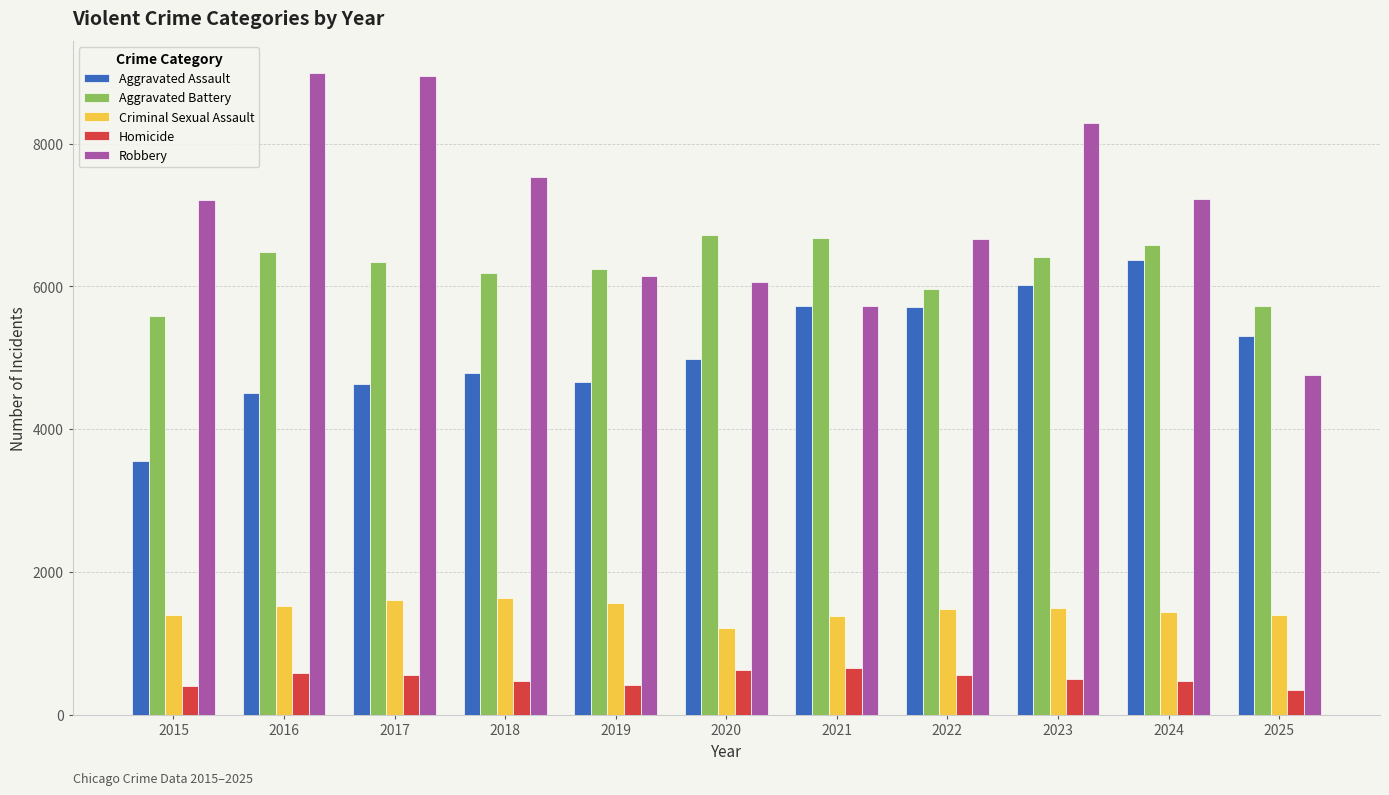

Count the number of data series in this chart.

5